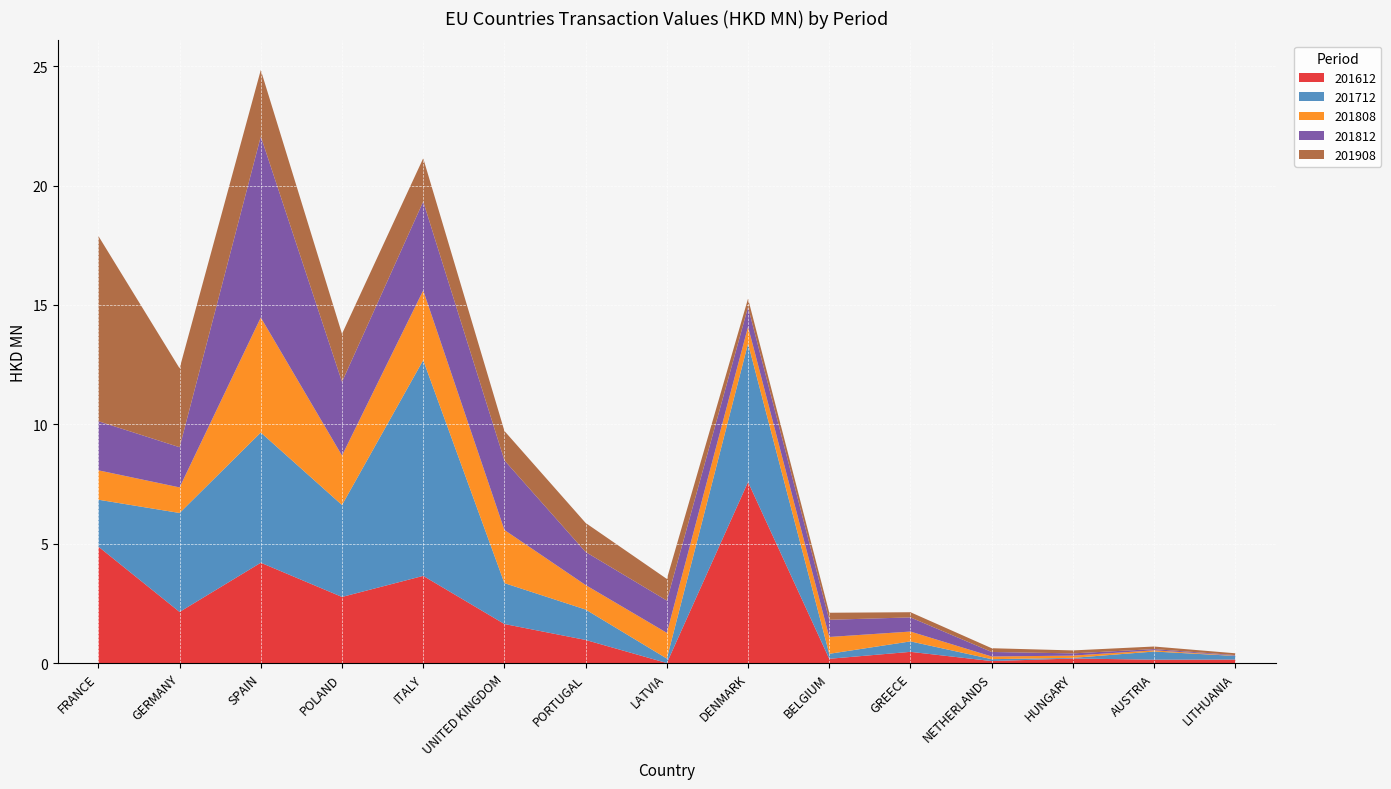

At HUNGARY, list the series in order from smallest to largest.

201712, 201808, 201812, 201908, 201612